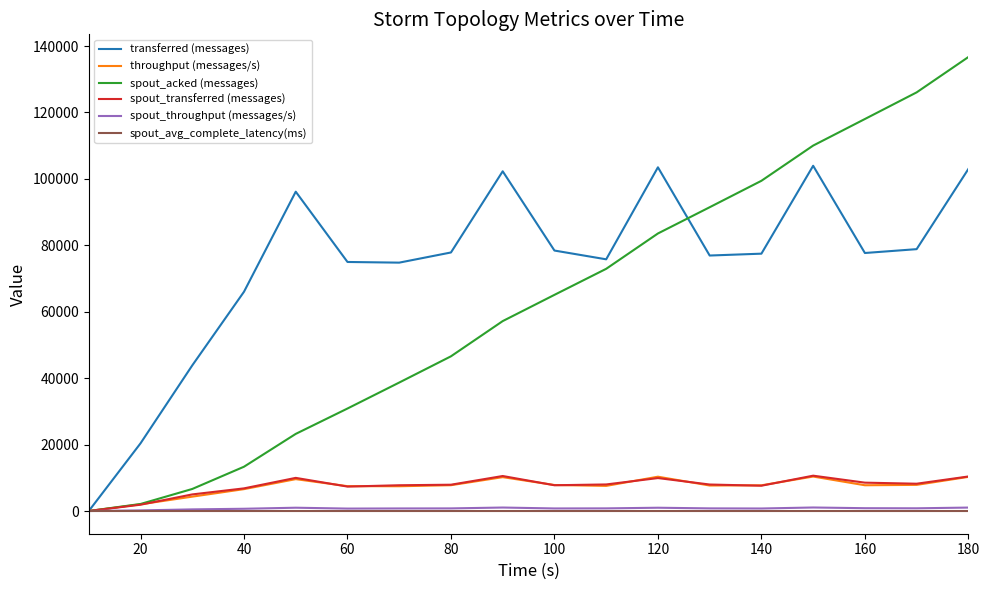

How many series are shown in this chart?

6